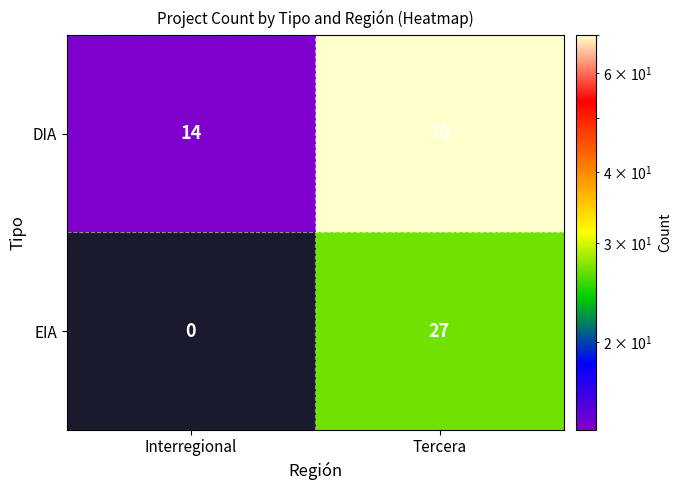

What is the maximum value shown in the chart?

70